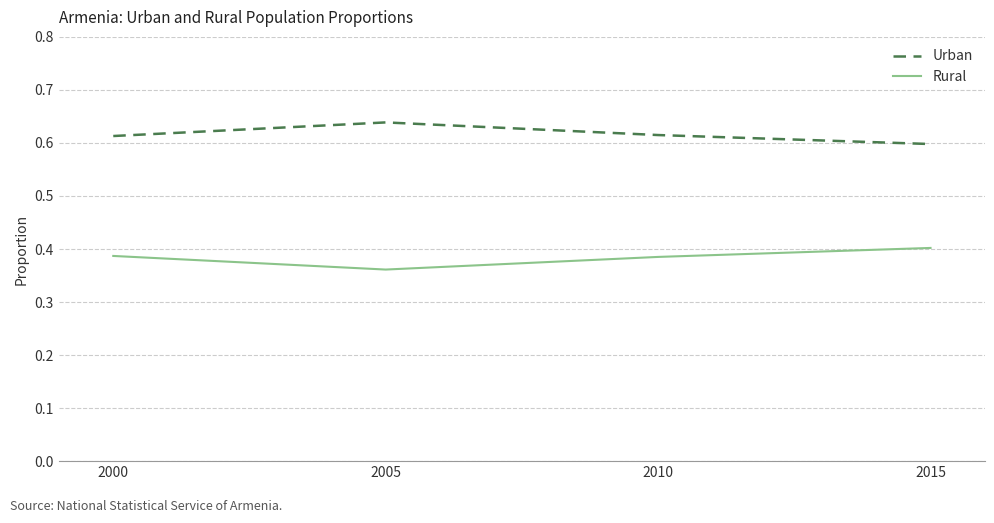

True or false: Rural has more than 2 points higher than both neighbors.

False